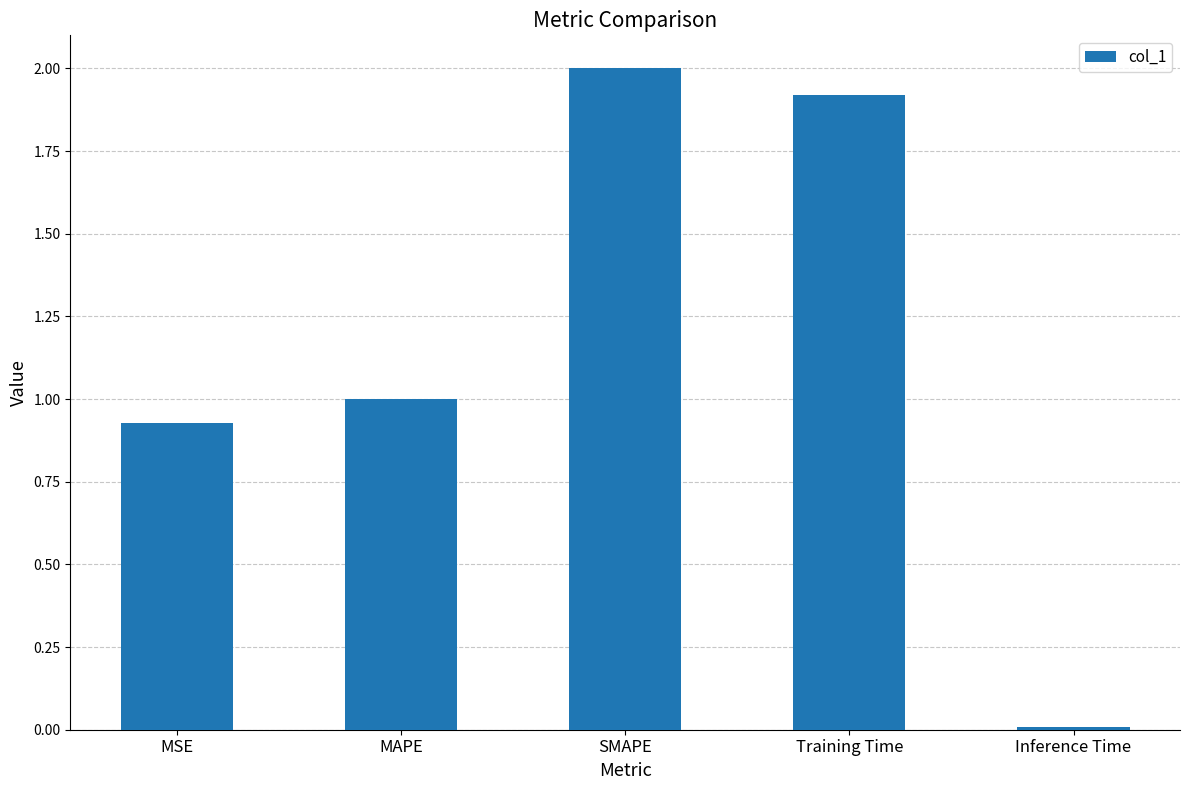

Count the number of data series in this chart.

1